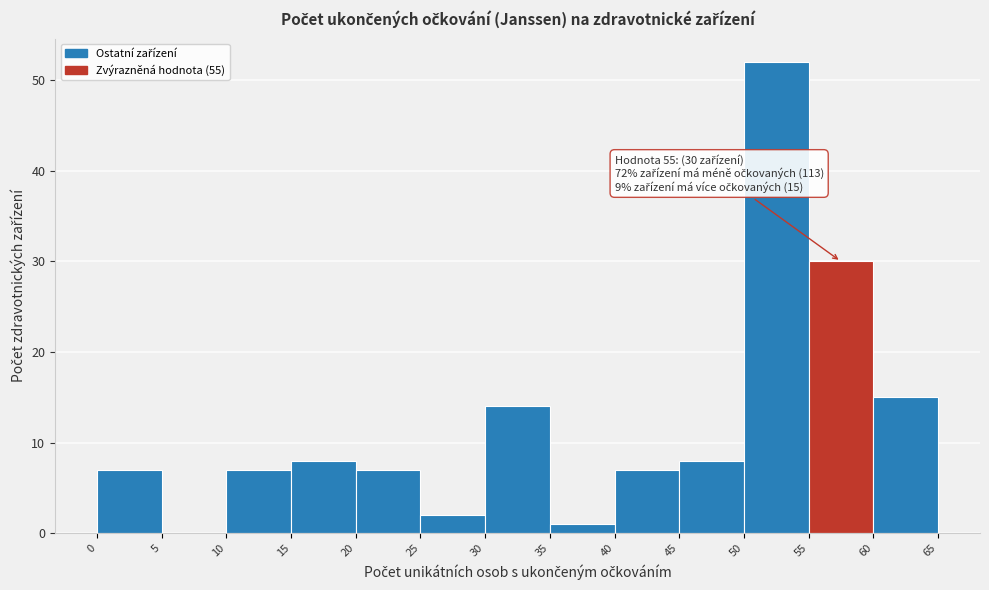

Over which range of the x-axis is the bar tallest?

50 to 55